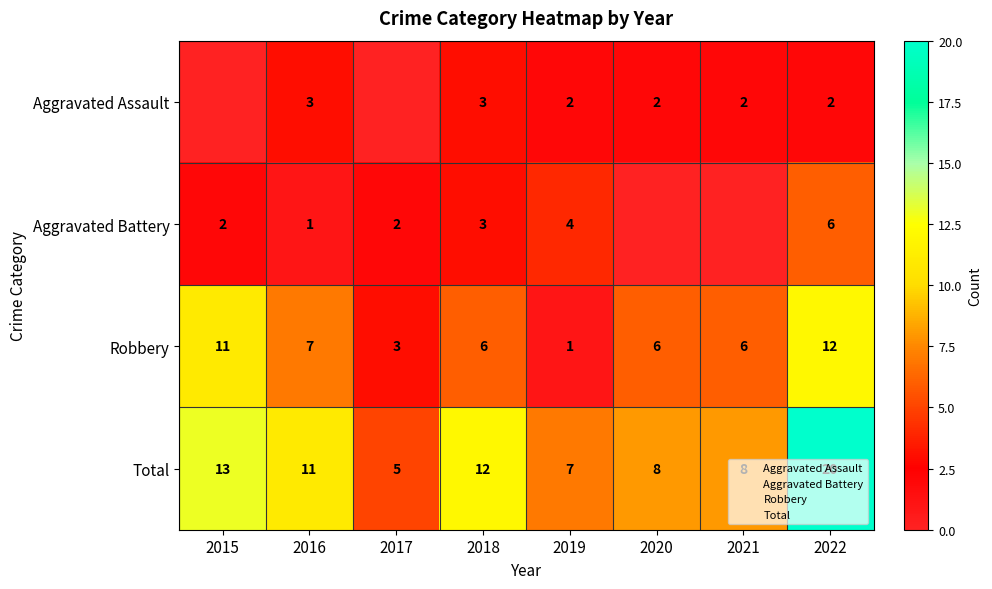

Which label corresponds to the smallest value in the chart?

2015